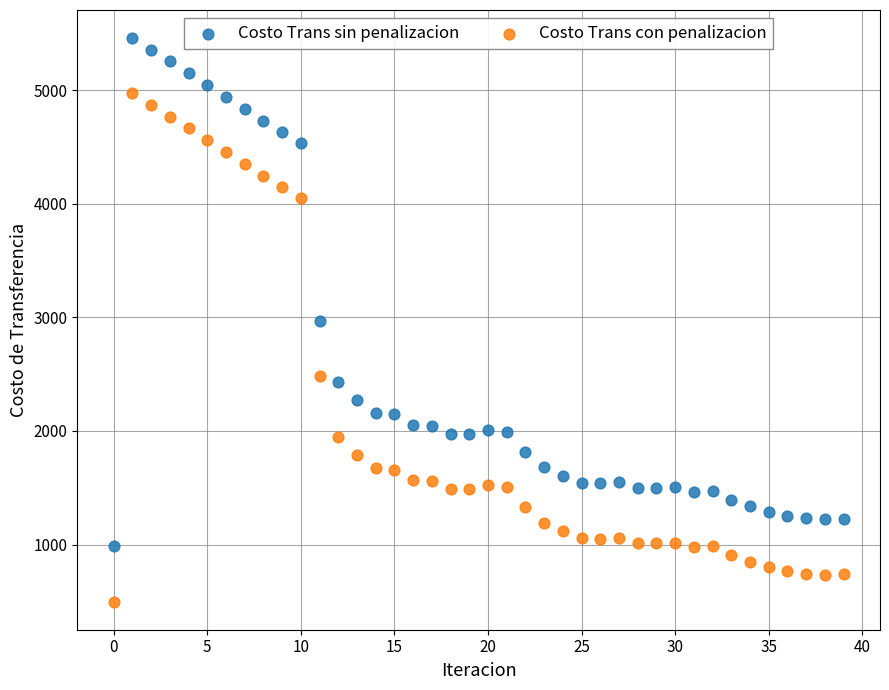

Which series contains the highest Y value?

Costo Trans sin penalizacion